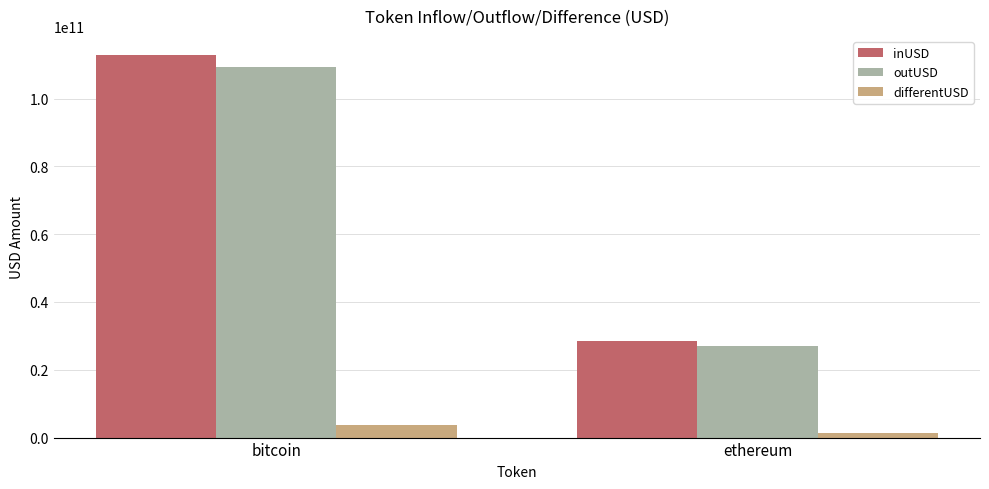

Which series has the largest range (max minus min)?

inUSD